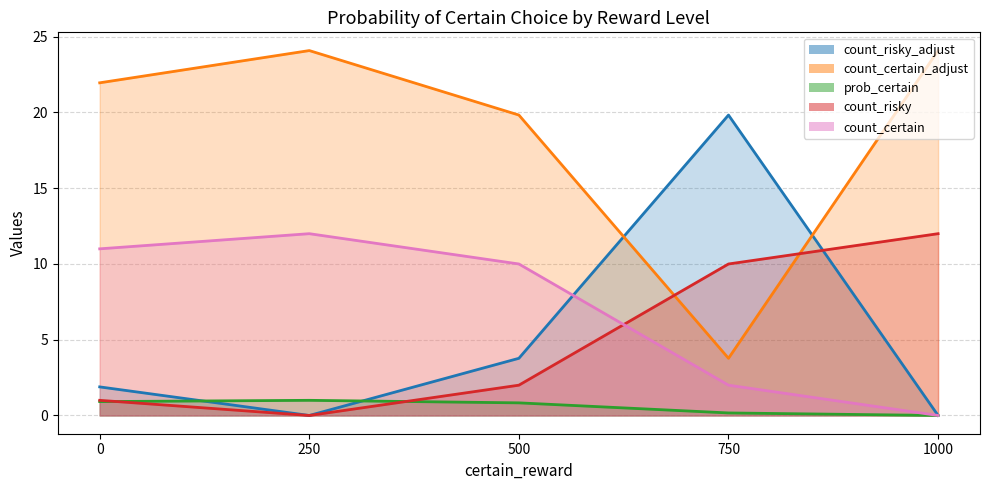

How many times do prob_certain and count_risky_adjust cross each other?

2